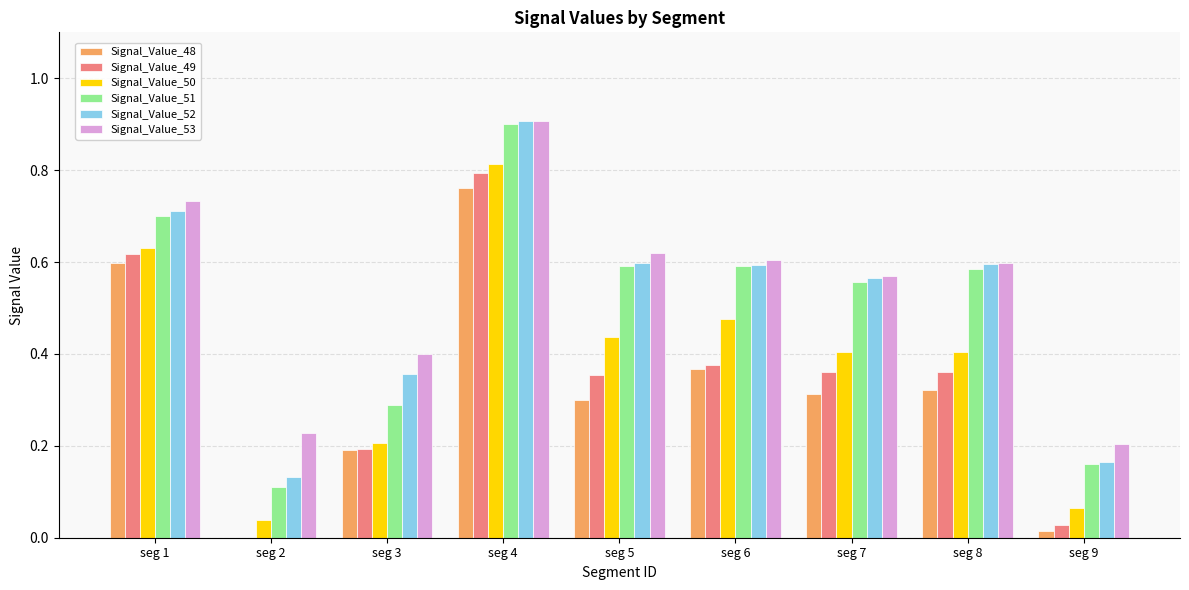

Which series has the largest total across all categories?

Signal_Value_53